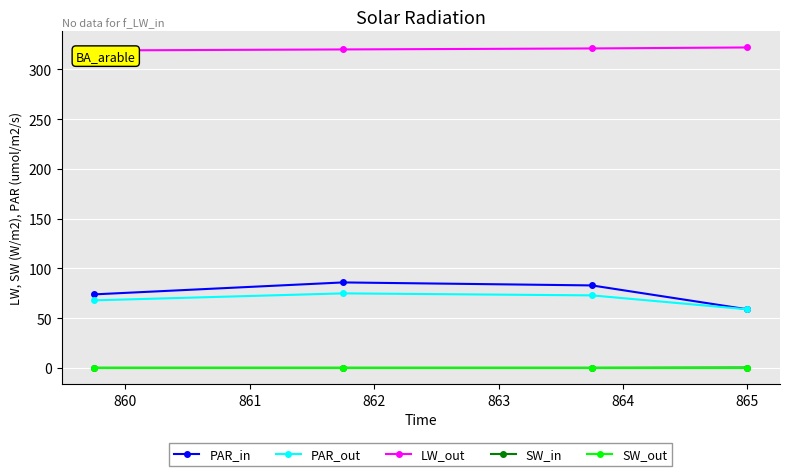

In PAR_out, how many points are higher than both neighbors (excluding endpoints)?

1